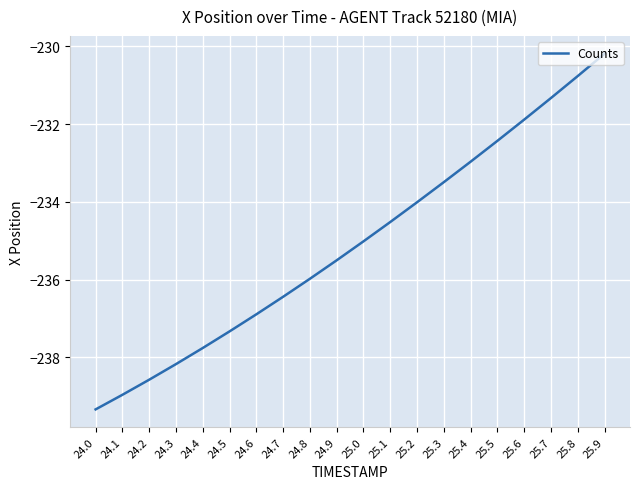

What is the average value?

-235.1